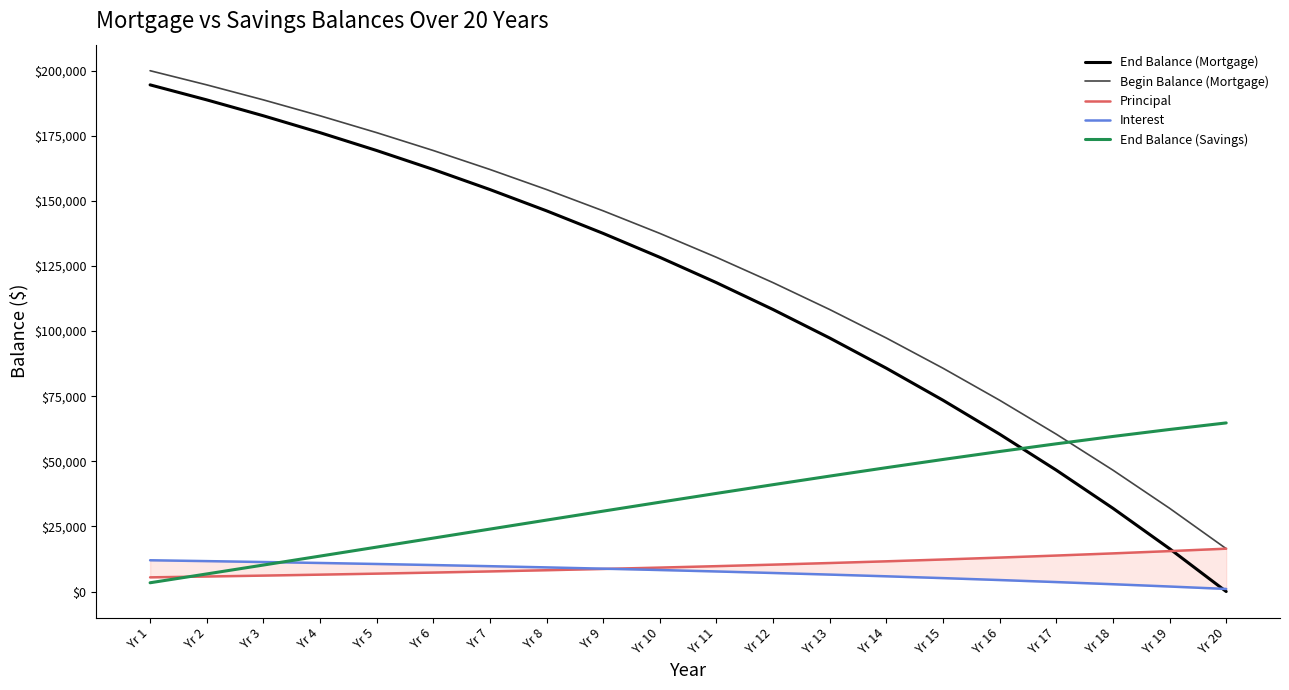

Is this an area chart (filled region under the line)?

No